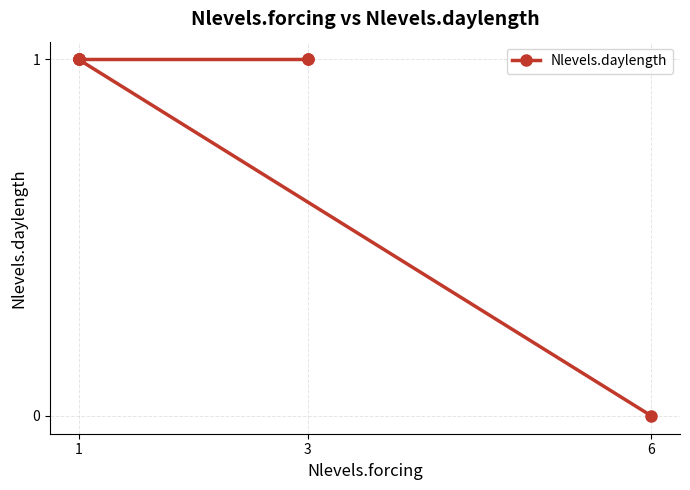

How many lines are shown in the chart?

1